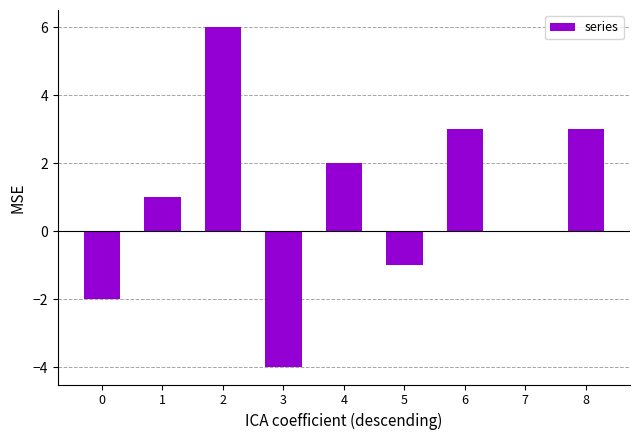

What is the change in value from 0 to 6?

+5